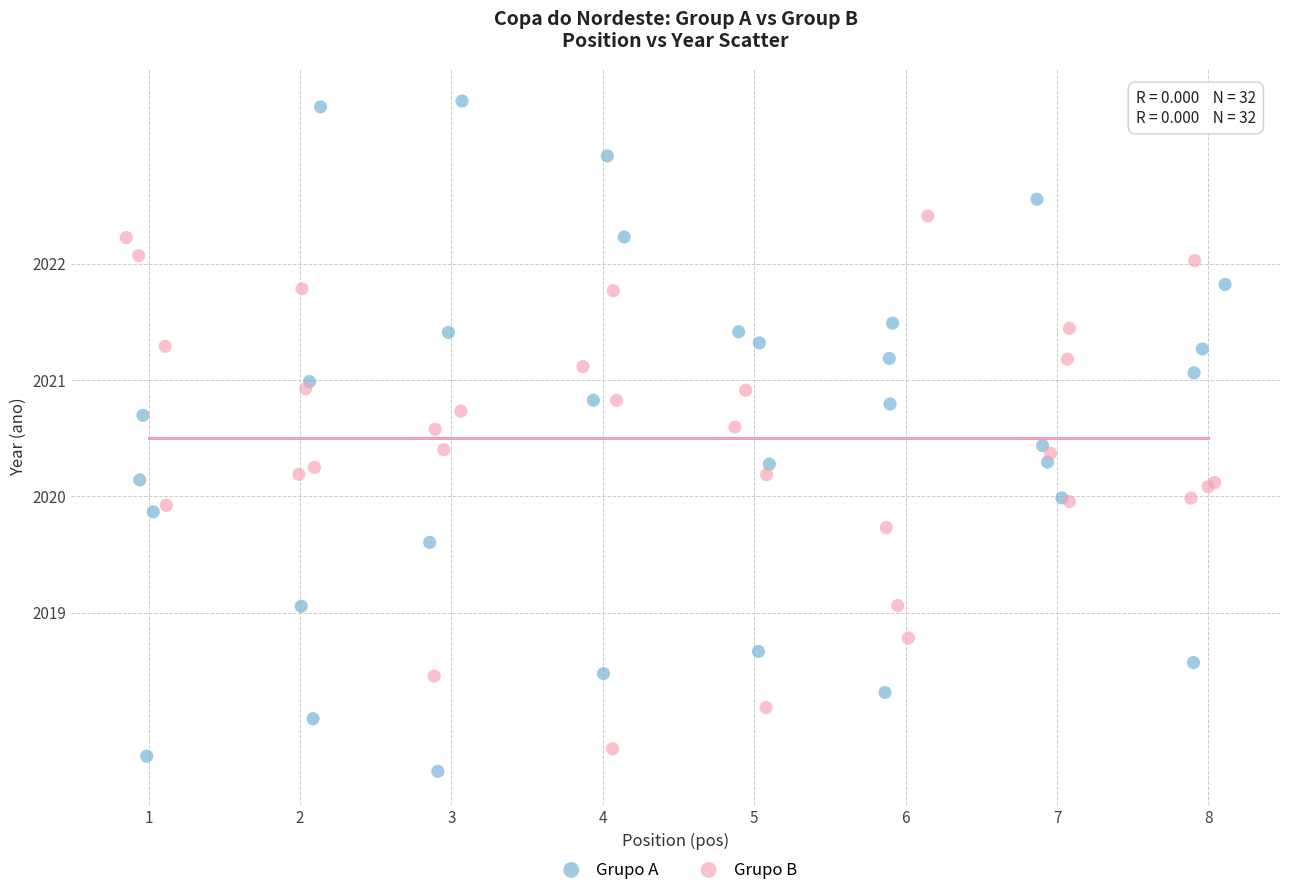

Which series has the widest spread of Y values?

Grupo A